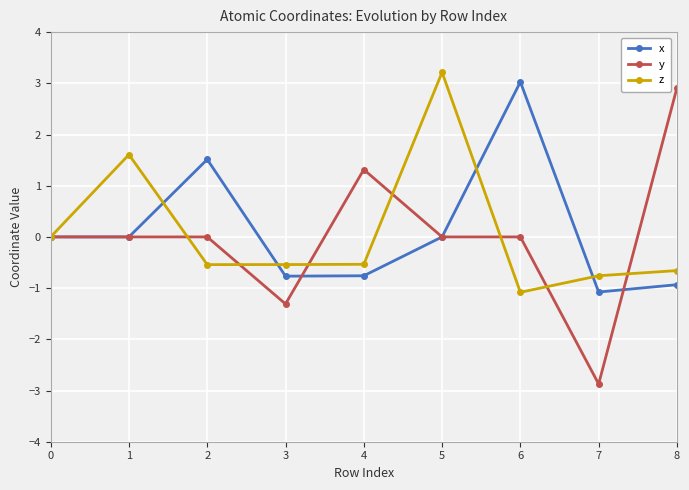

Rank the series by their maximum value, from highest to lowest.

z, x, y